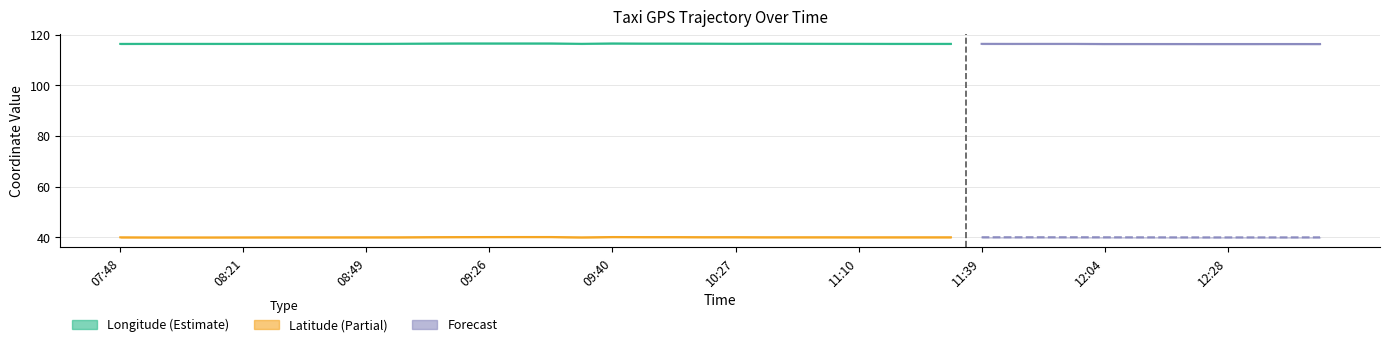

How many data points does each series have?

40